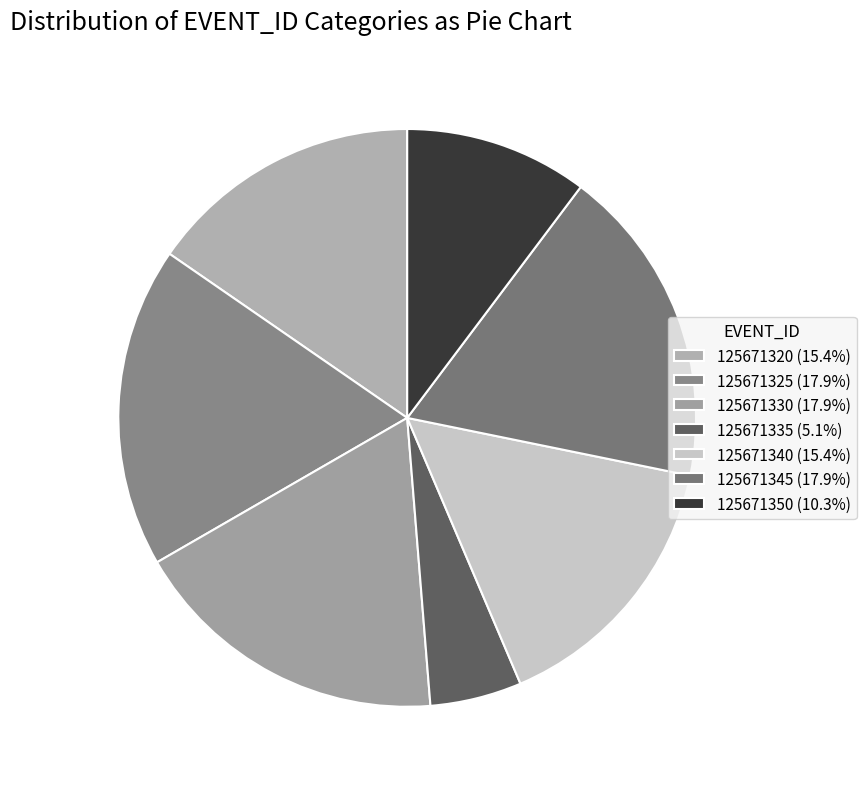

To the nearest percent, what percentage of the pie is 125671345?

18%